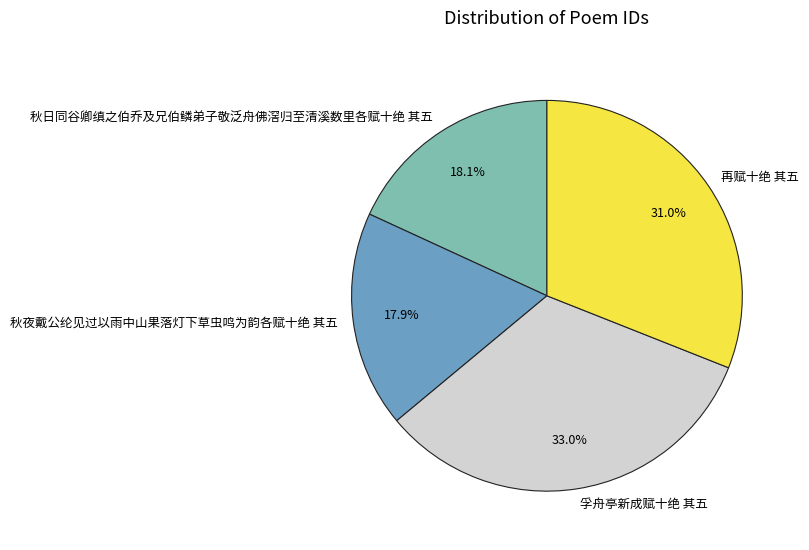

Does 秋夜戴公纶见过以雨中山果落灯下草虫鸣为韵各赋十绝 其五 represent more than half of the total?

No